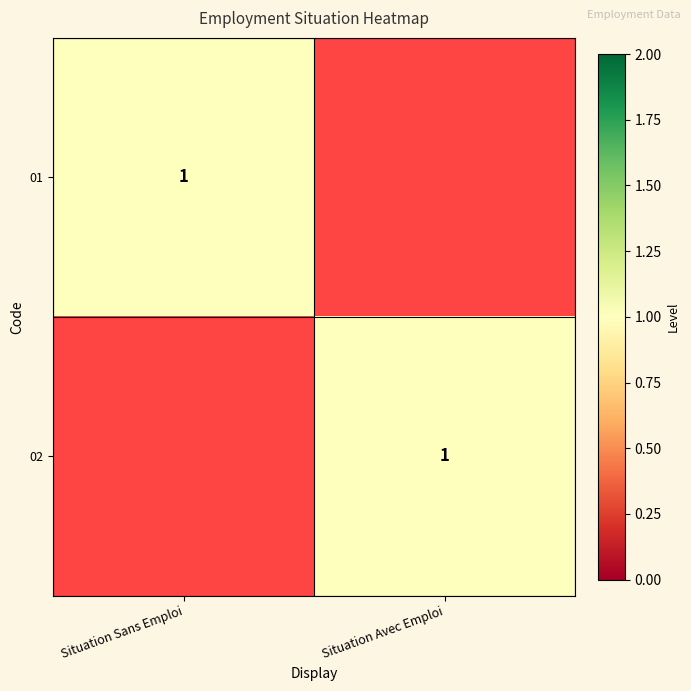

Is it true that 02 equals 1 at Situation Avec Emploi?

True